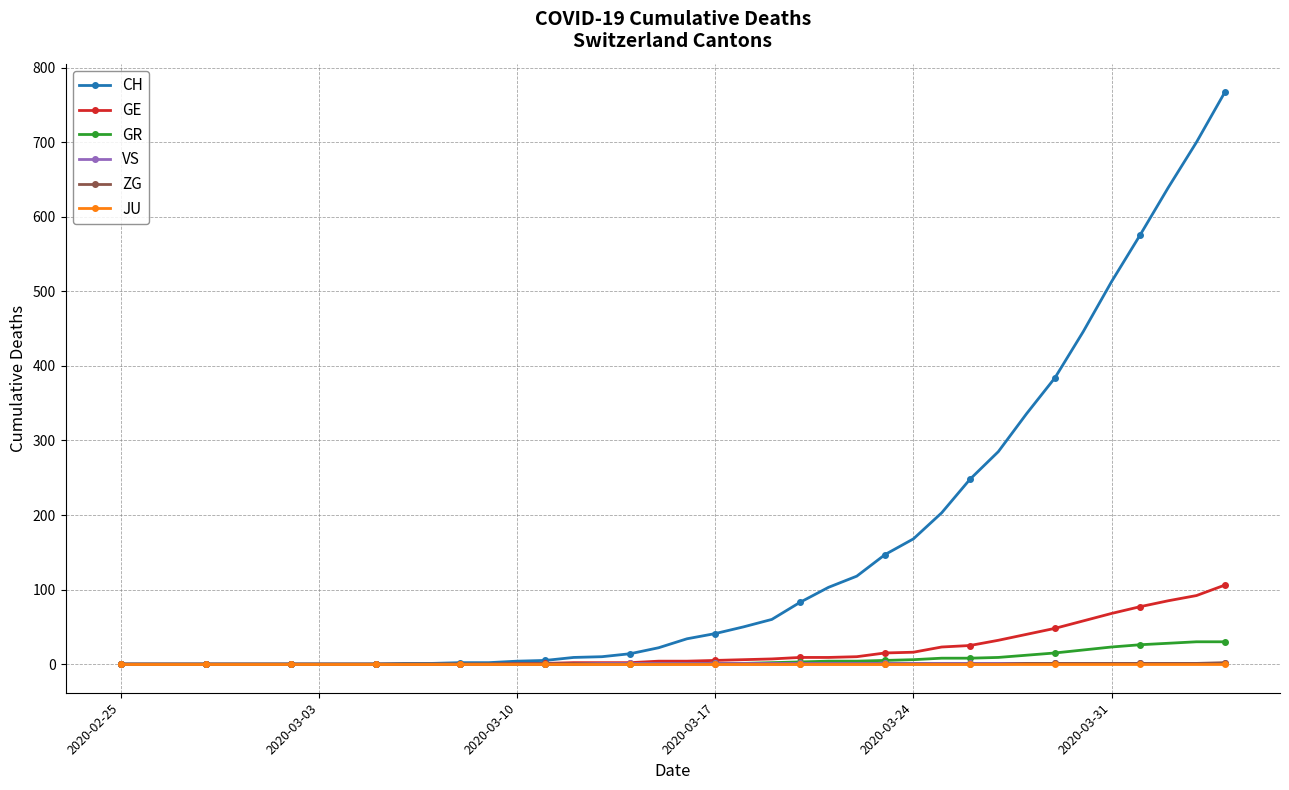

What are all the series names shown in the legend?

CH, GE, GR, VS, ZG, JU